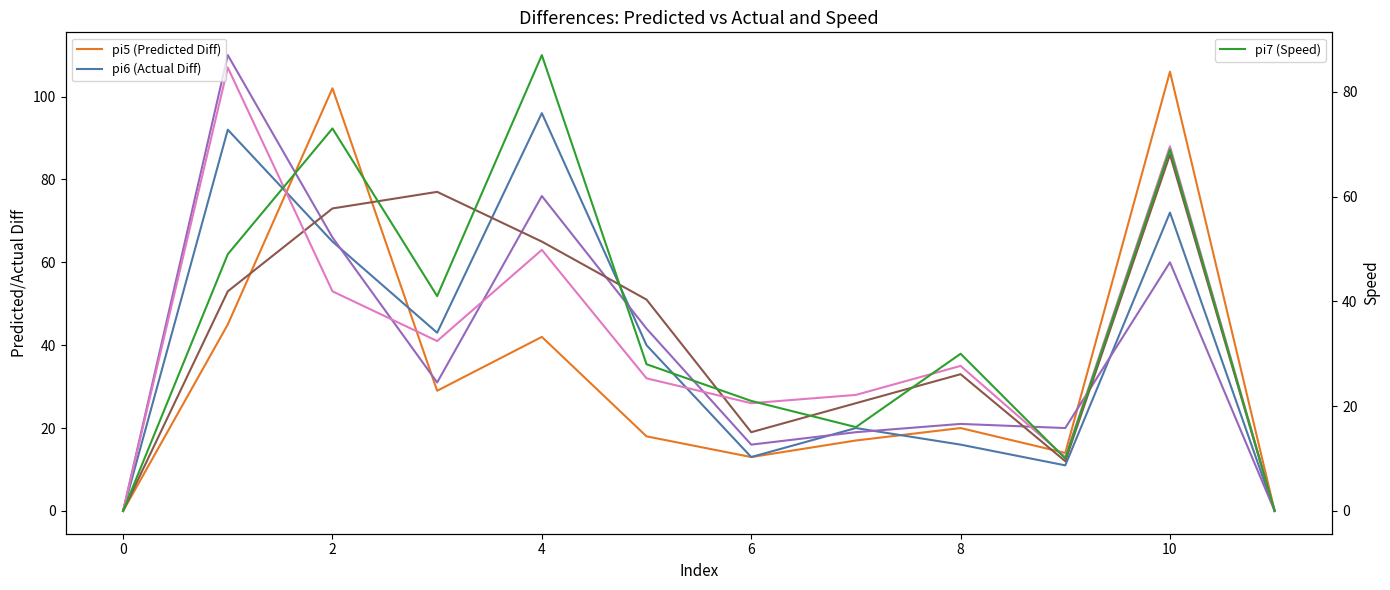

True or false: pi6 and pi7 cross at least once.

True